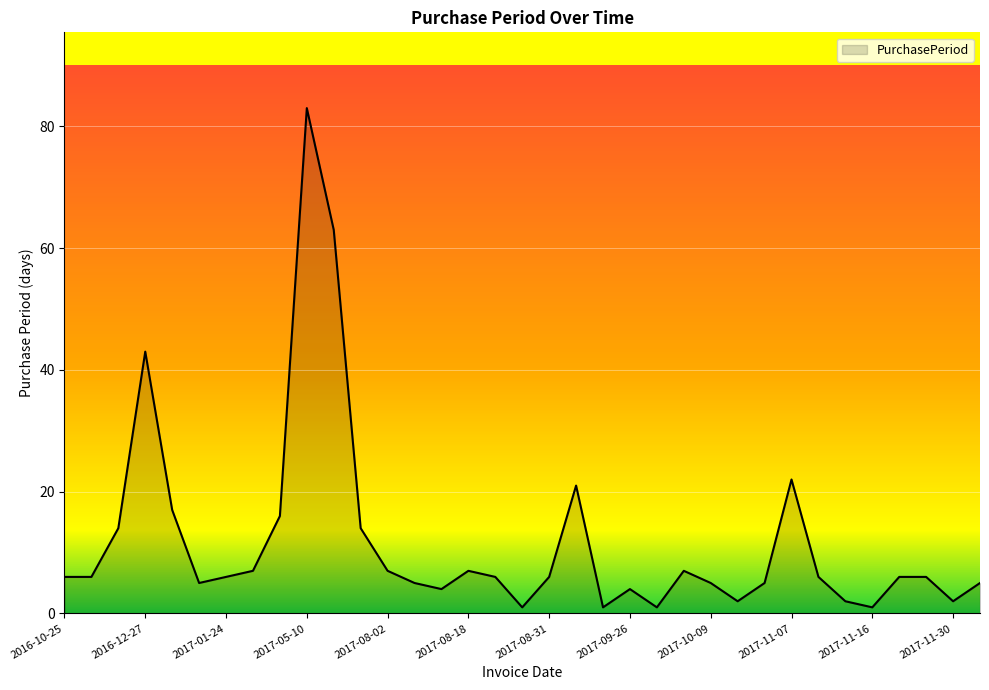

What is the greatest value displayed?

83